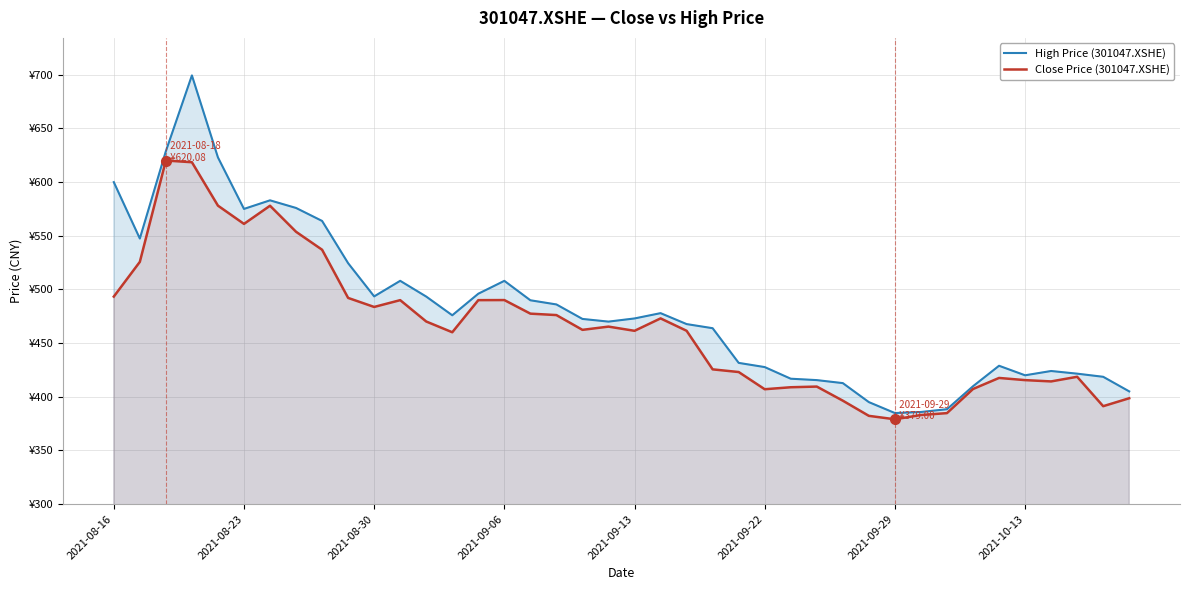

The Close Price (301047.XSHE) series shows 802.9 at 2021-08-23. True or false?

False